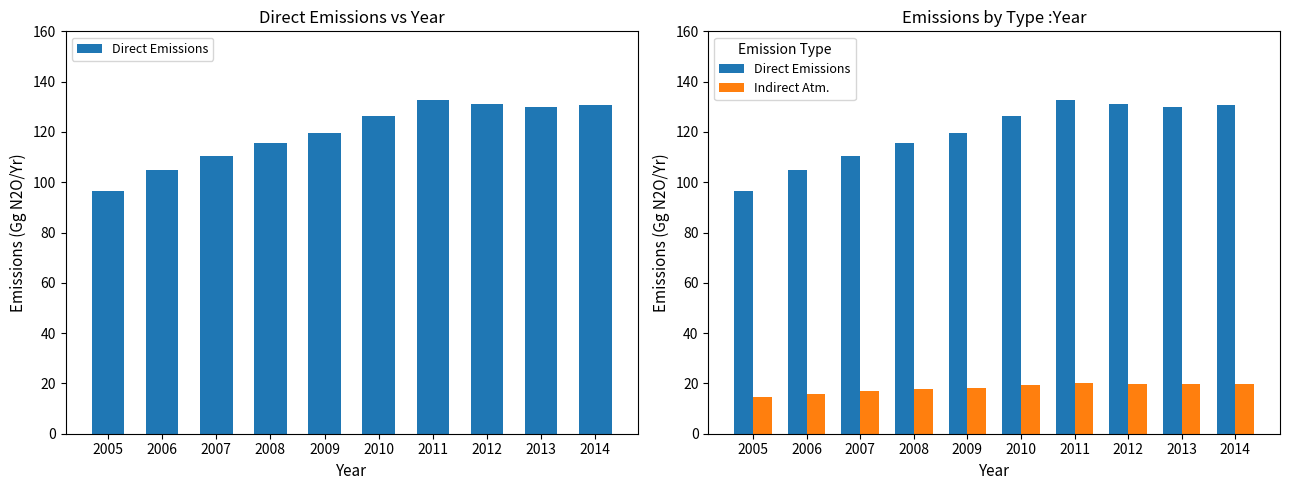

Read the Direct Emissions value at 2014.

130.9